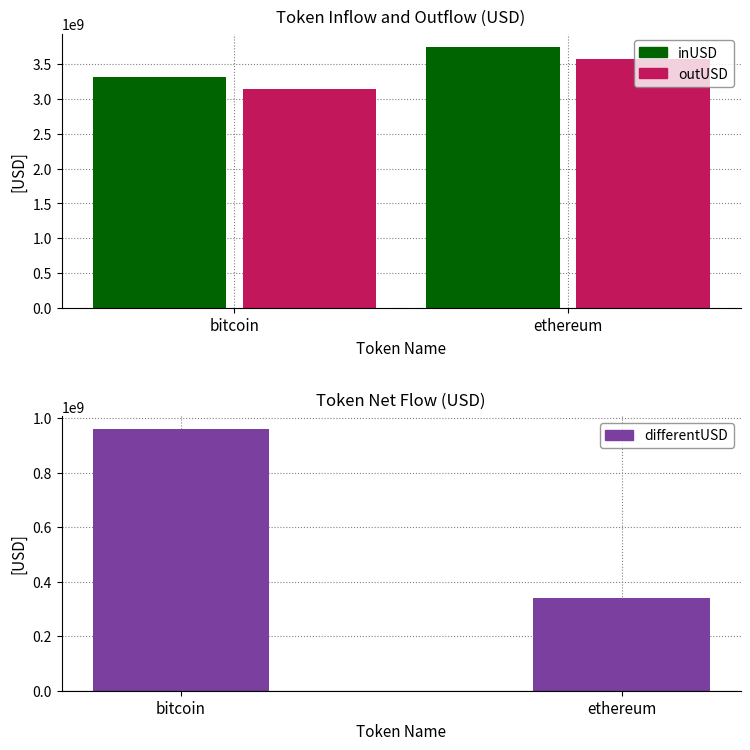

What is the average value of the outUSD series?

3355802773.1